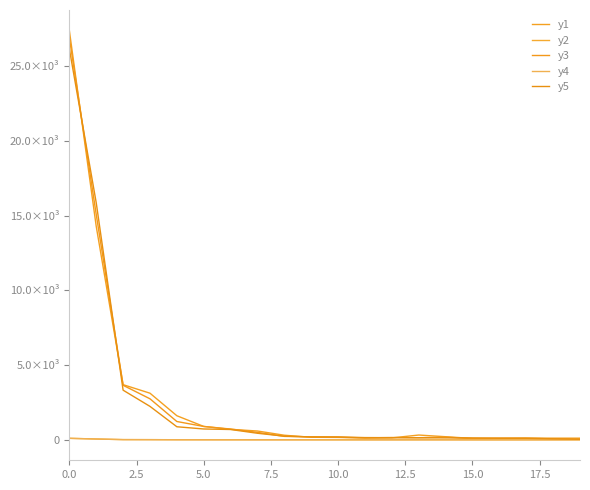

How many lines are shown in the chart?

5